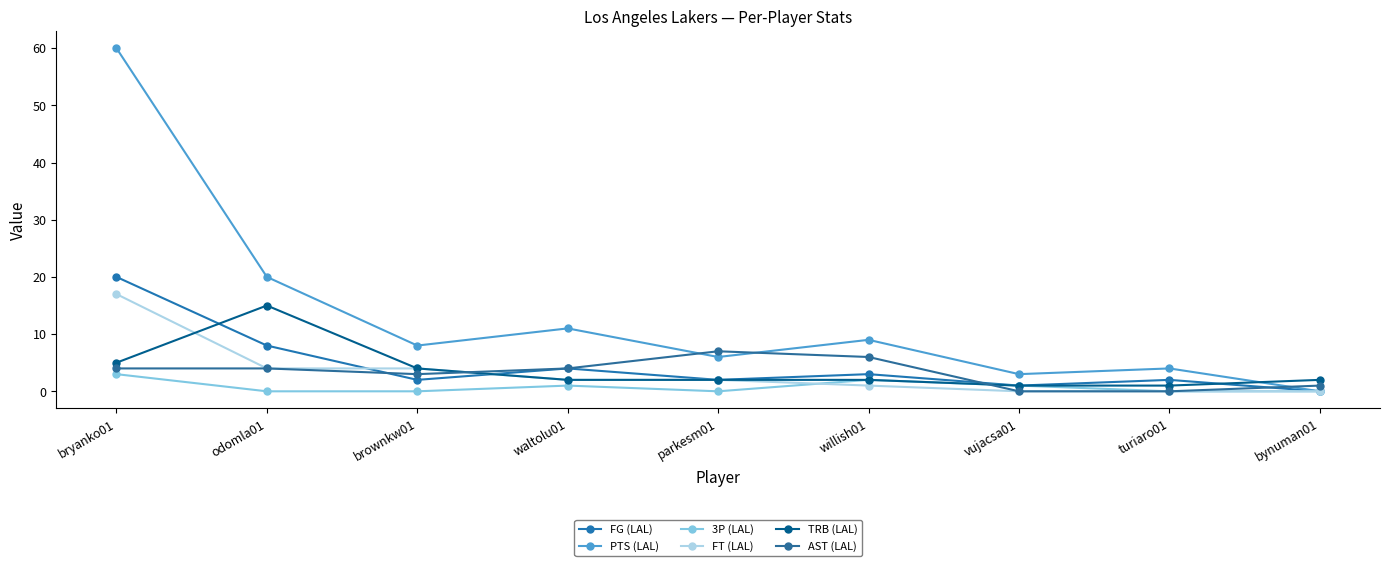

After their last crossing, which series has the higher values: PTS (LAL) or TRB (LAL)?

TRB (LAL)